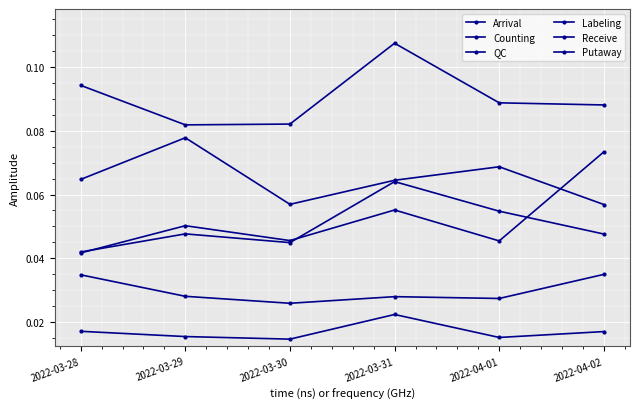

How many interior local peaks does the Putaway series have?

2